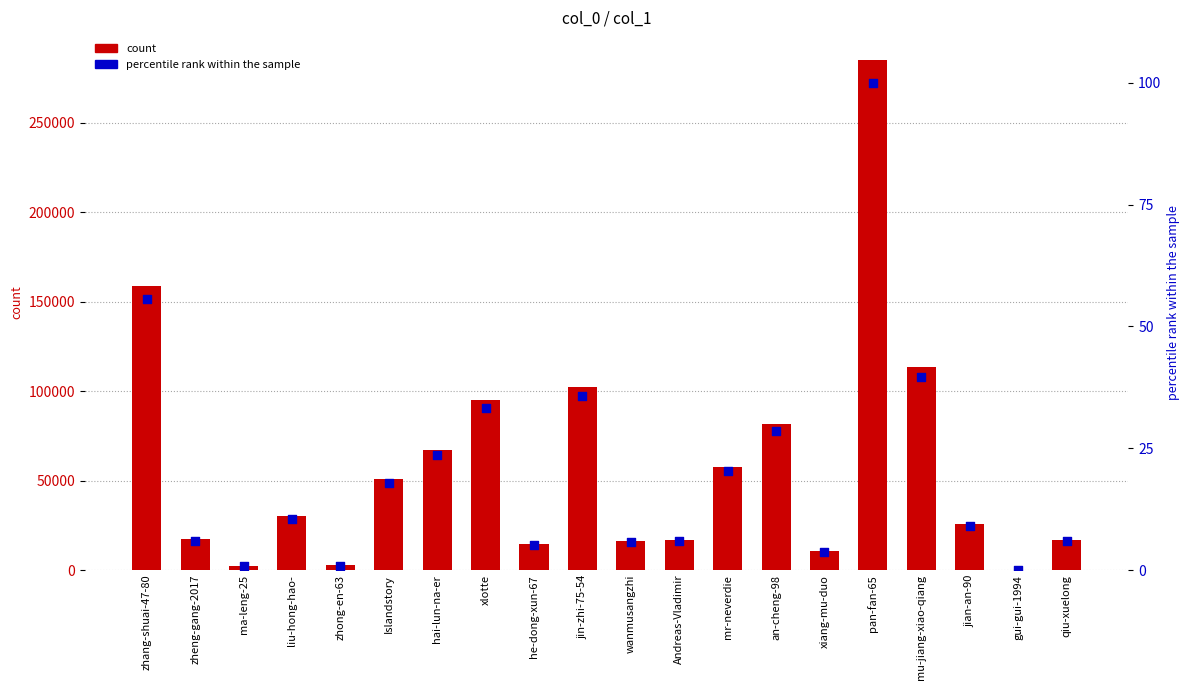

At which category is the sum across all series the highest?

pan-fan-65